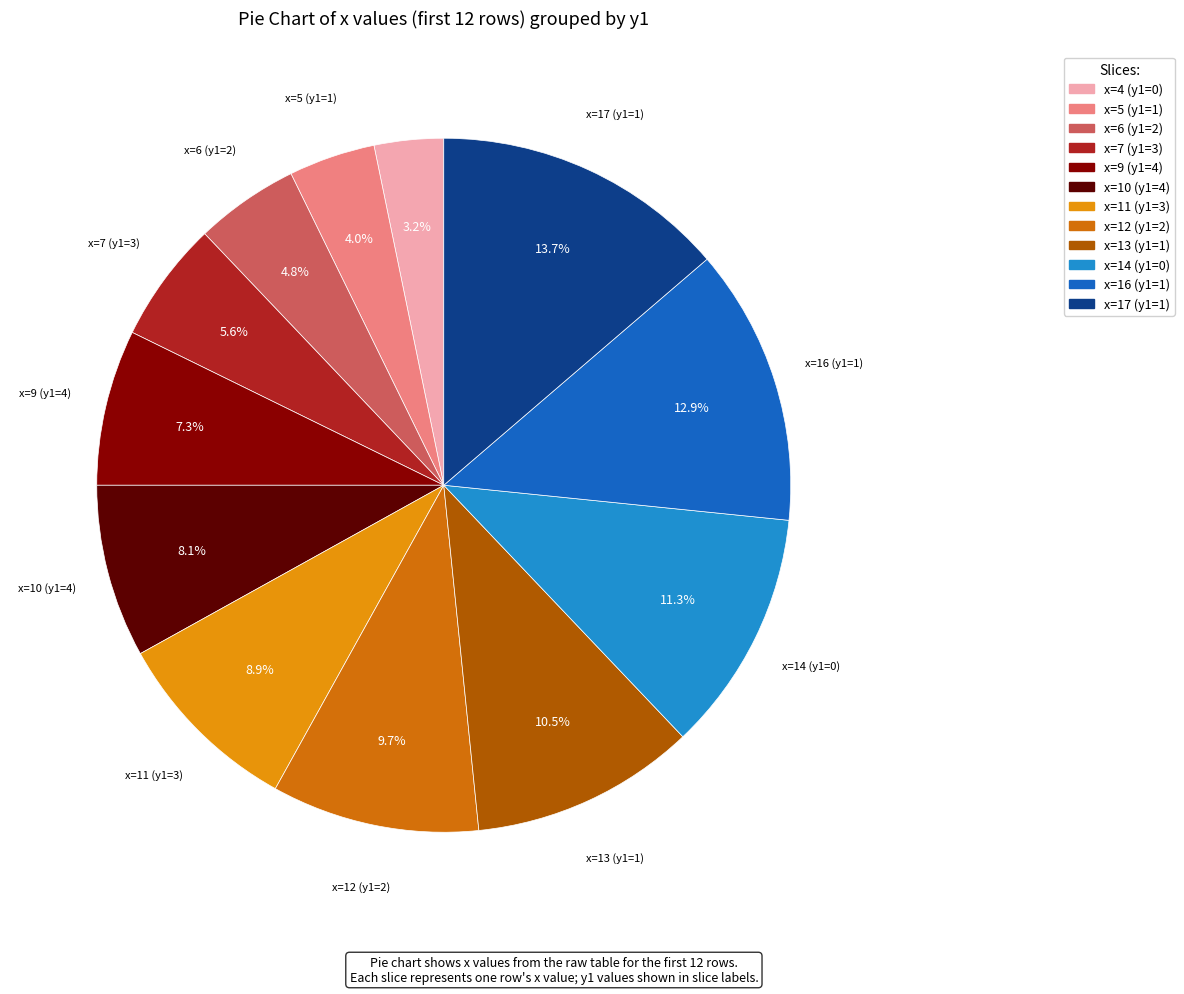

Is there any slice that represents more than half of the pie?

No